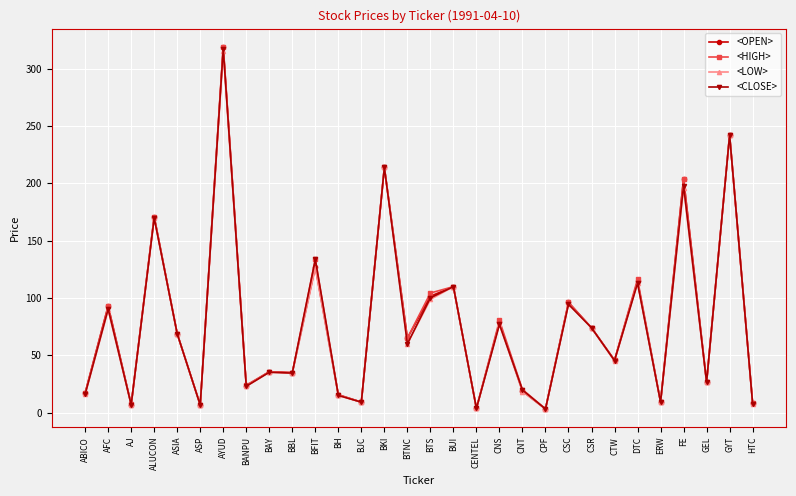

What position from the left is CSR?

23